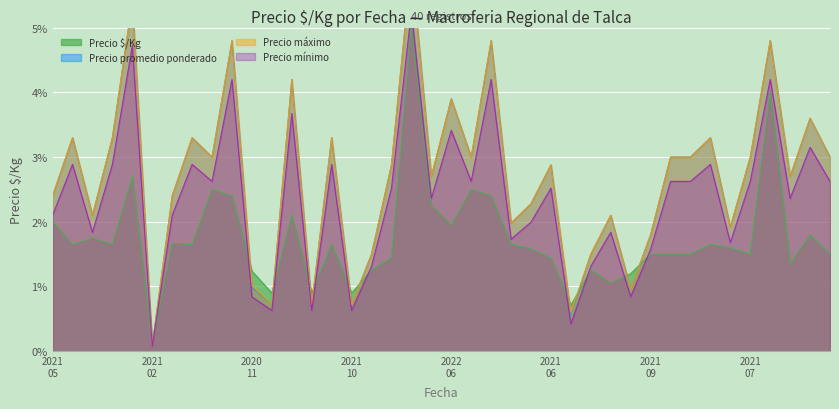

Which category has the highest value across all series?

2022-06-17